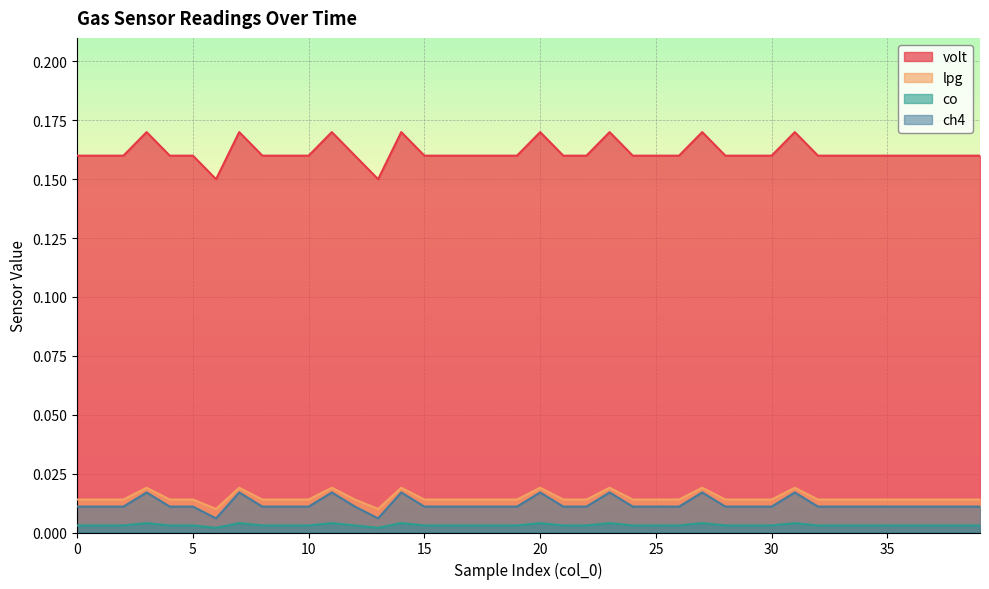

How many interior local valleys does the volt series have?

2